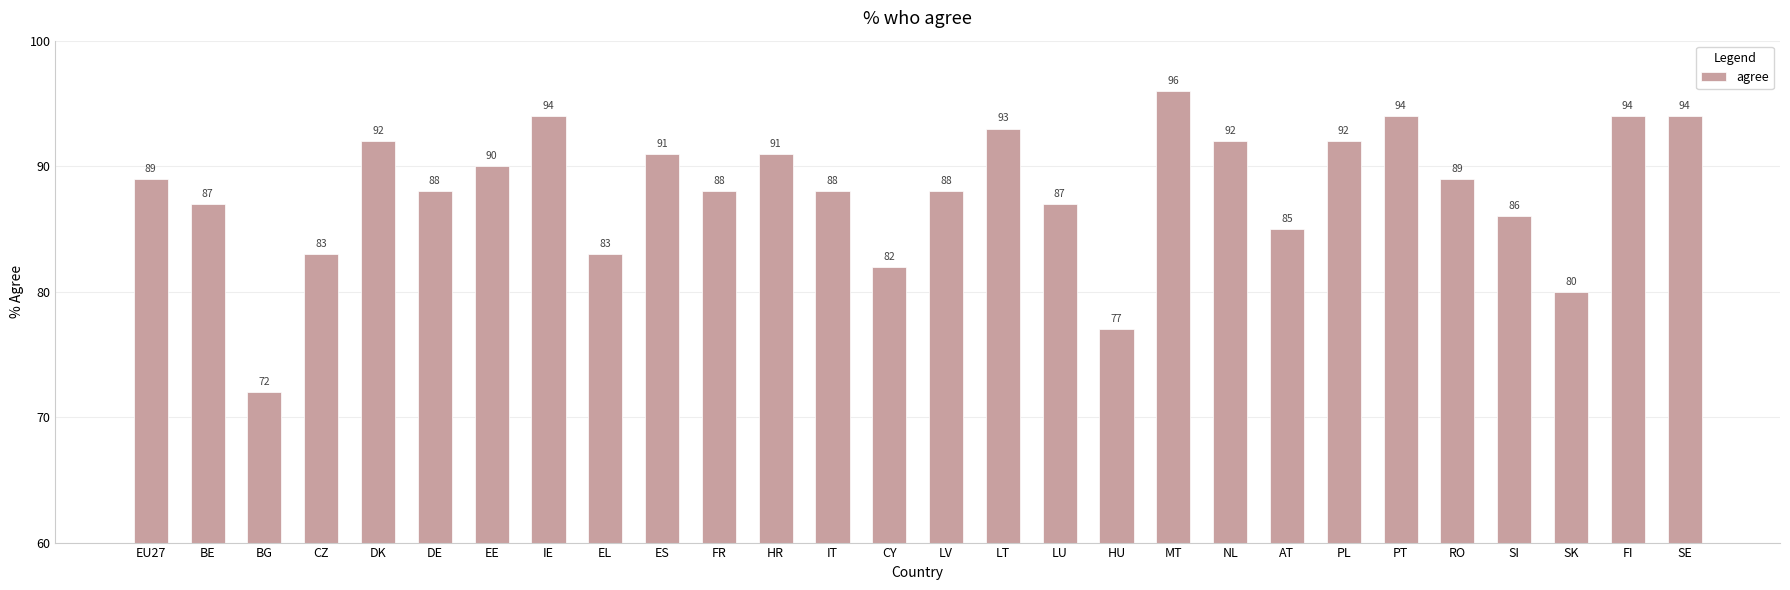

What is the label of the 15th bar from the left?

LV